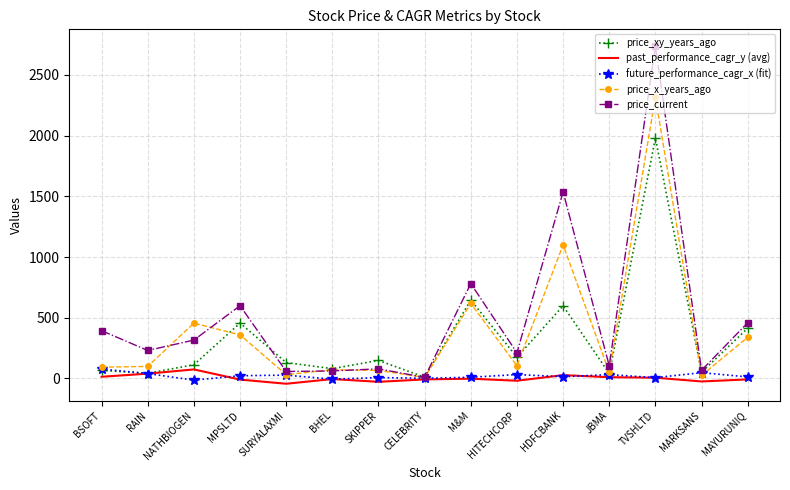

What is the sum of the price_xy_years_ago values at SKIPPER and BSOFT?

215.5